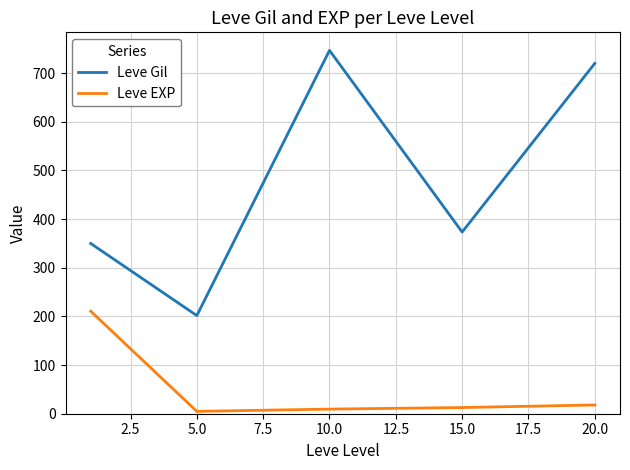

Which series has the largest total across all categories?

Leve Gil